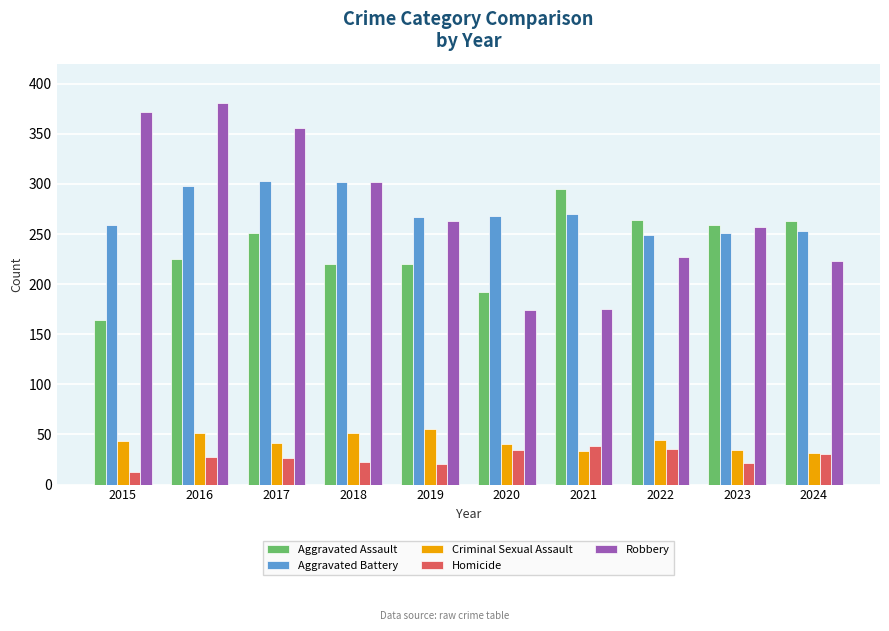

What is the difference between the maximum and minimum values in the Aggravated Assault series?

131